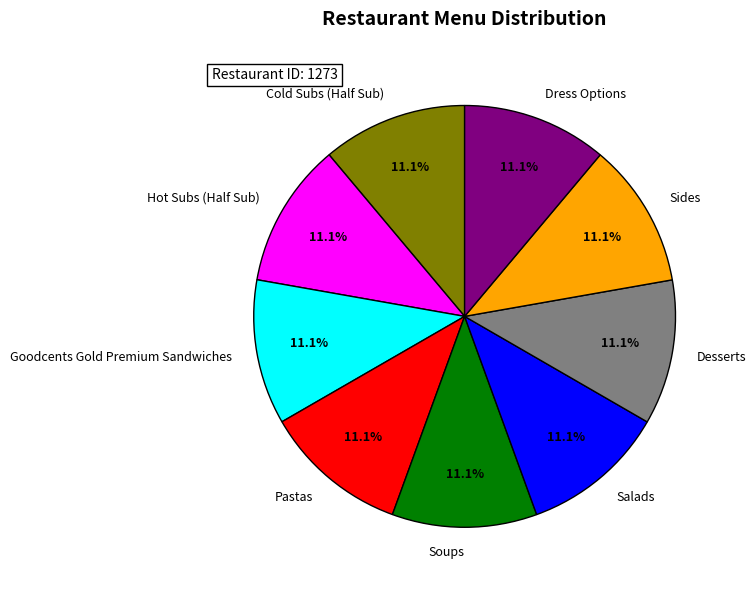

Does Soups represent more than half of the total?

No